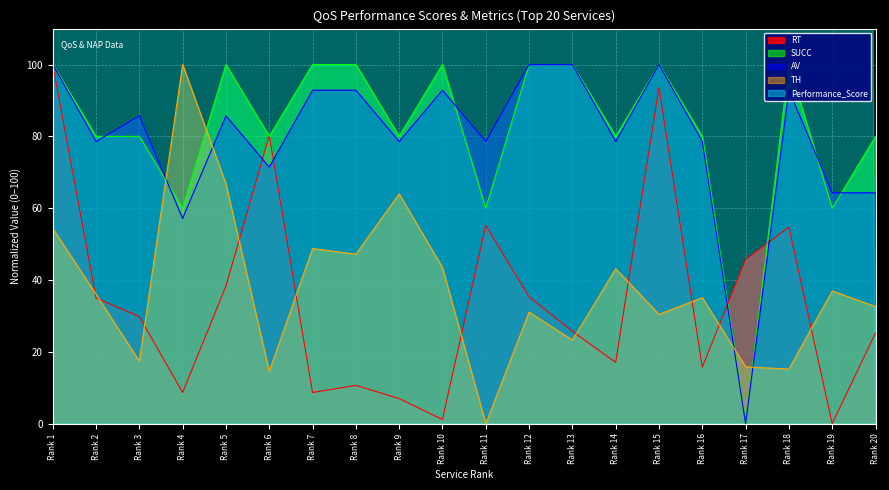

True or false: RT has more than 2 interior local peaks.

True